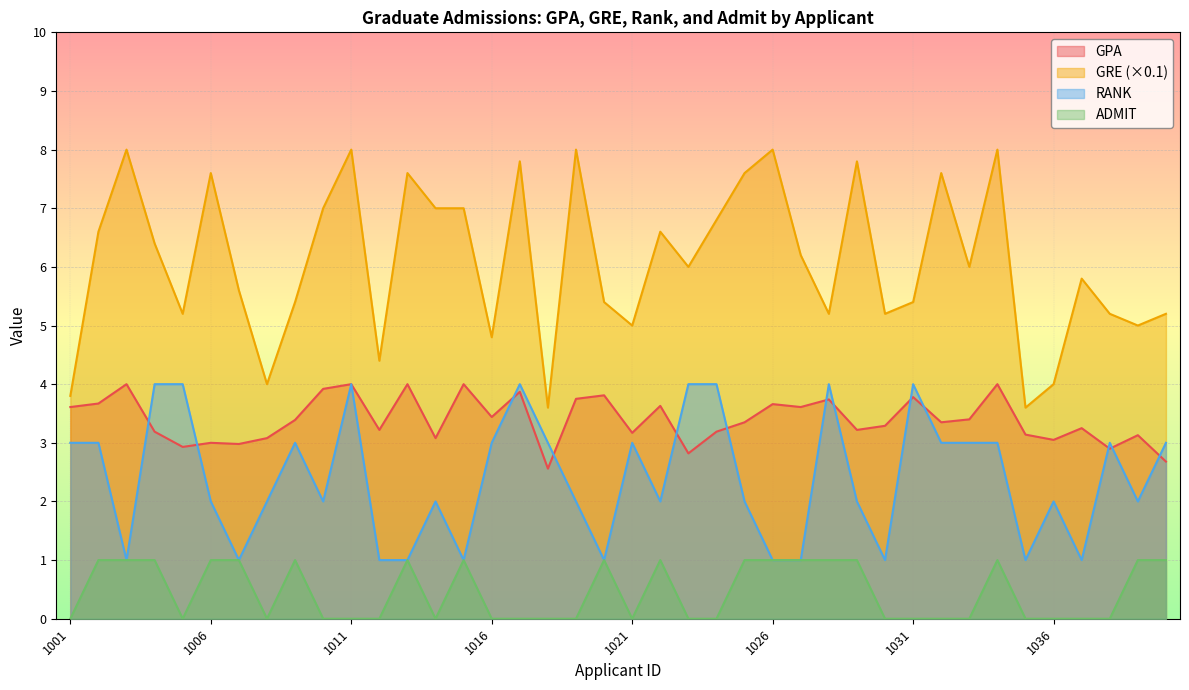

Reading left to right, what are all the values shown in this chart?

GPA: 1001=3.6	1002=3.7	1003=4.0	1004=3.2	1005=2.9	1006=3.0	1007=3.0	1008=3.1	1009=3.4	1010=3.9	1011=4.0	1012=3.2	1013=4.0	1014=3.1	1015=4.0	1016=3.4	1017=3.9	1018=2.6	1019=3.8	1020=3.8	1021=3.2	1022=3.6	1023=2.8	1024=3.2	1025=3.4	1026=3.7	1027=3.6	1028=3.7	1029=3.2	1030=3.3	1031=3.8	1032=3.4	1033=3.4	1034=4.0	1035=3.1	1036=3.0	1037=3.2	1038=2.9	1039=3.1	1040=2.7
GRE_scaled: 1001=3.8	1002=6.6	1003=8.0	1004=6.4	1005=5.2	1006=7.6	1007=5.6	1008=4.0	1009=5.4	1010=7.0	1011=8.0	1012=4.4	1013=7.6	1014=7.0	1015=7.0	1016=4.8	1017=7.8	1018=3.6	1019=8.0	1020=5.4	1021=5.0	1022=6.6	1023=6.0	1024=6.8	1025=7.6	1026=8.0	1027=6.2	1028=5.2	1029=7.8	1030=5.2	1031=5.4	1032=7.6	1033=6.0	1034=8.0	1035=3.6	1036=4.0	1037=5.8	1038=5.2	1039=5.0	1040=5.2
RANK: 1001=3.0	1002=3.0	1003=1.0	1004=4.0	1005=4.0	1006=2.0	1007=1.0	1008=2.0	1009=3.0	1010=2.0	1011=4.0	1012=1.0	1013=1.0	1014=2.0	1015=1.0	1016=3.0	1017=4.0	1018=3.0	1019=2.0	1020=1.0	1021=3.0	1022=2.0	1023=4.0	1024=4.0	1025=2.0	1026=1.0	1027=1.0	1028=4.0	1029=2.0	1030=1.0	1031=4.0	1032=3.0	1033=3.0	1034=3.0	1035=1.0	1036=2.0	1037=1.0	1038=3.0	1039=2.0	1040=3.0
ADMIT: 1001=0.0	1002=1.0	1003=1.0	1004=1.0	1005=0.0	1006=1.0	1007=1.0	1008=0.0	1009=1.0	1010=0.0	1011=0.0	1012=0.0	1013=1.0	1014=0.0	1015=1.0	1016=0.0	1017=0.0	1018=0.0	1019=0.0	1020=1.0	1021=0.0	1022=1.0	1023=0.0	1024=0.0	1025=1.0	1026=1.0	1027=1.0	1028=1.0	1029=1.0	1030=0.0	1031=0.0	1032=0.0	1033=0.0	1034=1.0	1035=0.0	1036=0.0	1037=0.0	1038=0.0	1039=1.0	1040=1.0